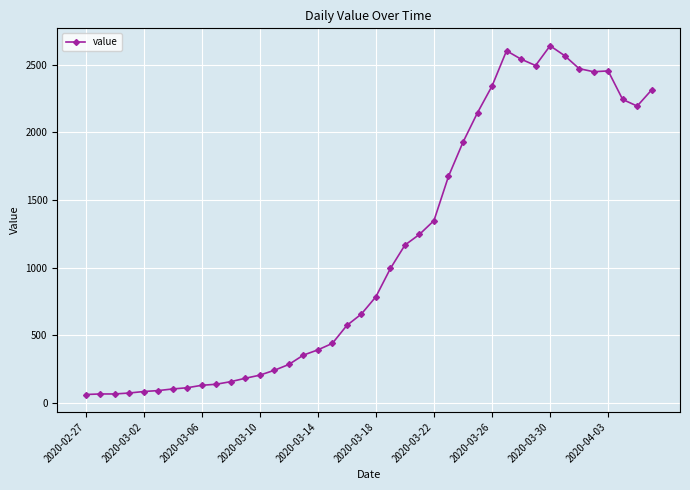

What is the value of the 30th point from the left?

2603